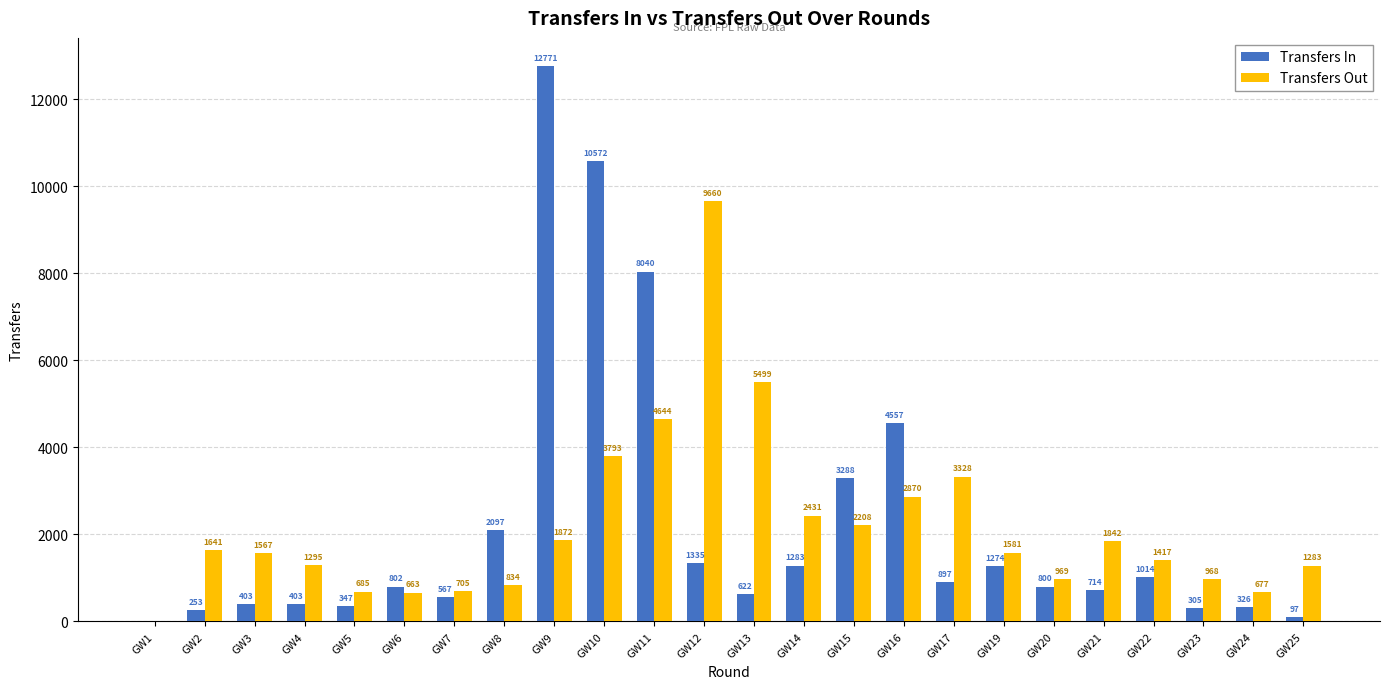

Which series changed the most between GW17 and GW25?

Transfers Out